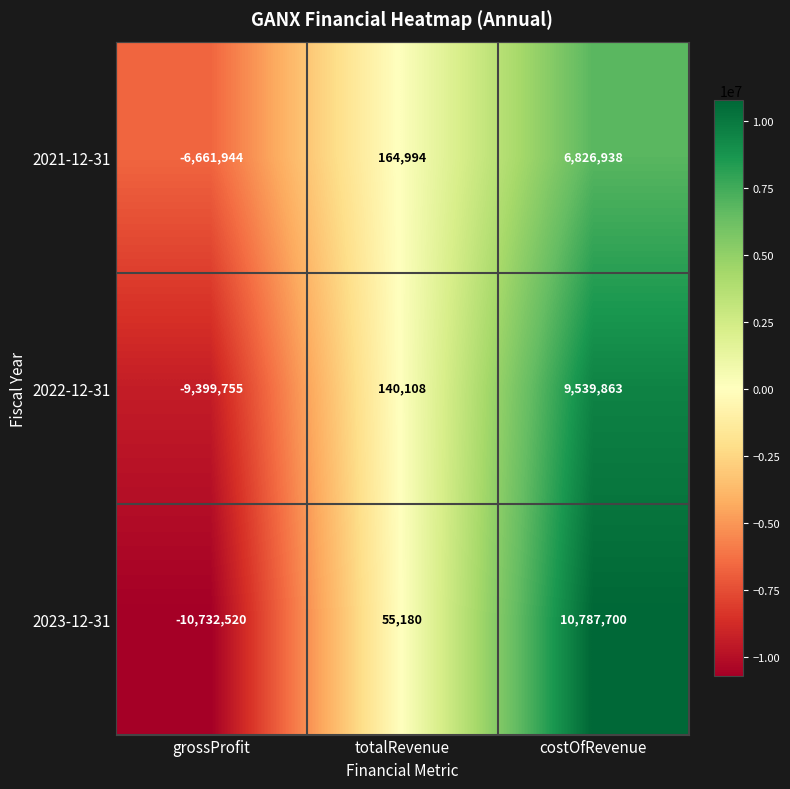

Which series has the widest spread of values?

2023-12-31